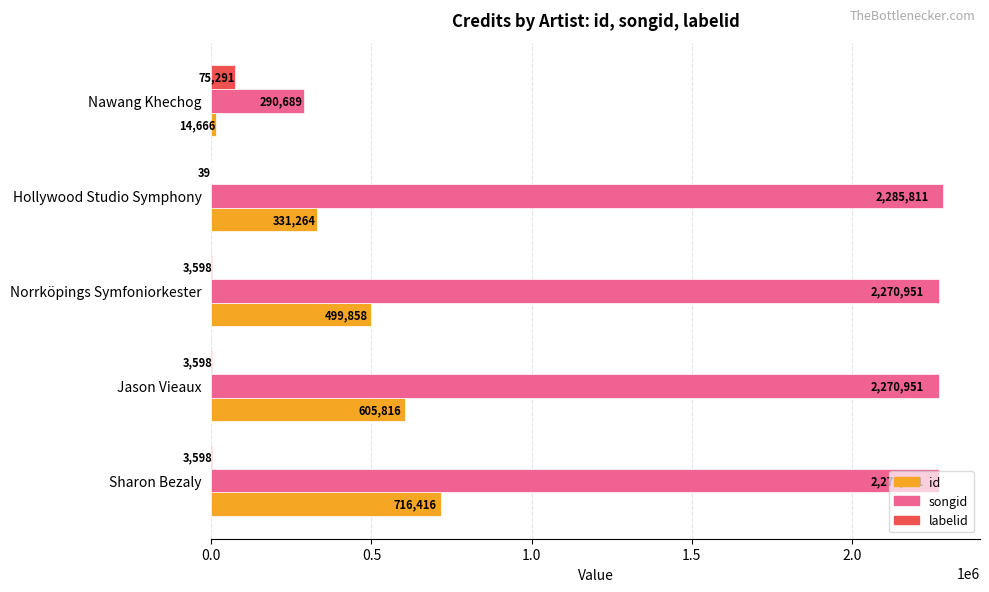

What are all the series names shown in the legend?

id, songid, labelid